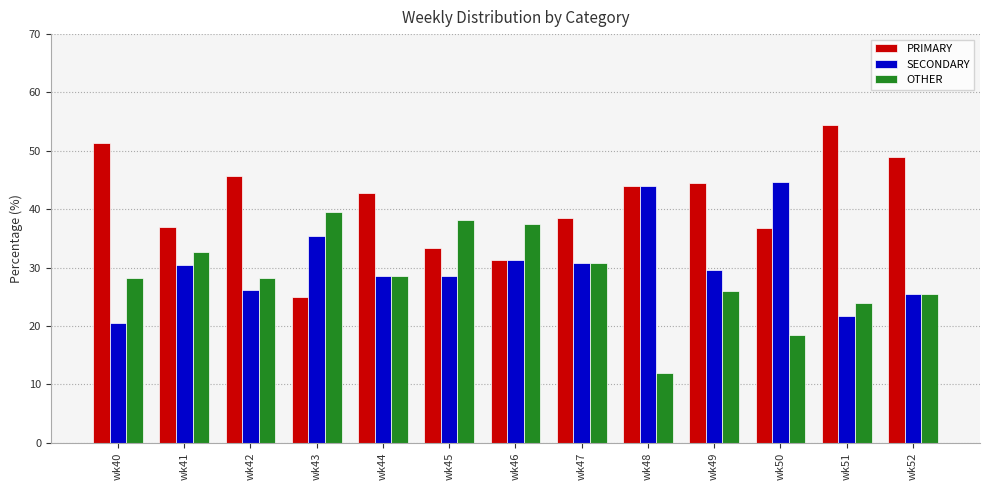

At which label does PRIMARY reach its peak?

wk51